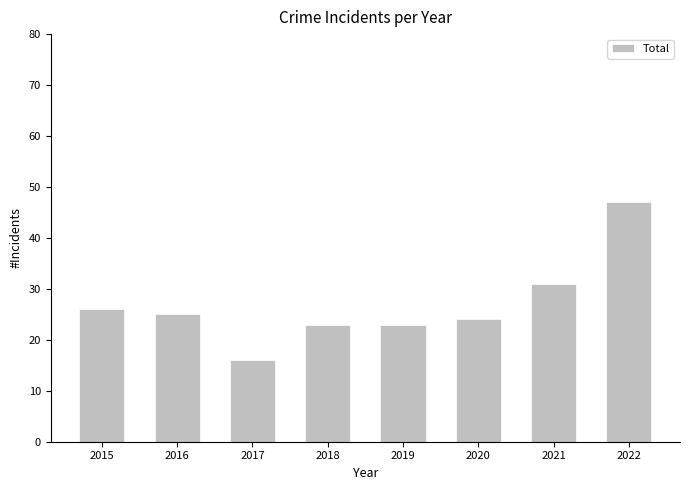

How many categories are shown in the chart?

8